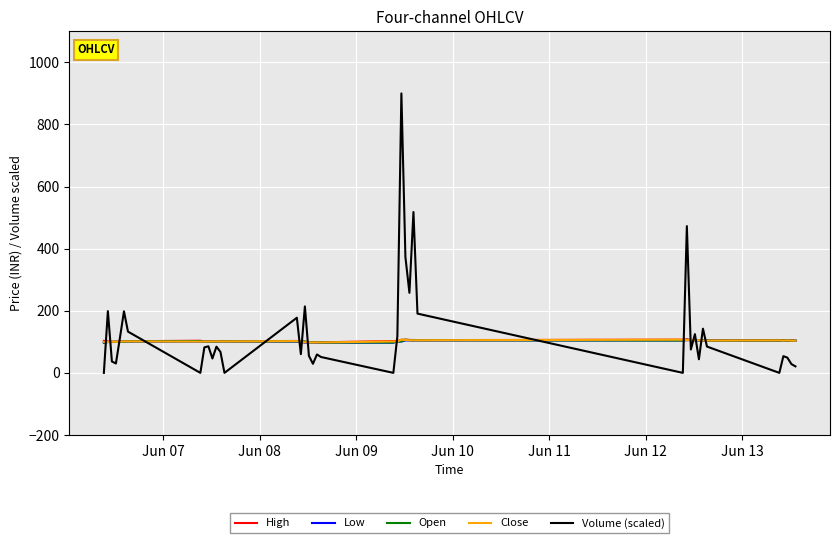

What is the maximum value shown in the chart?

900.0